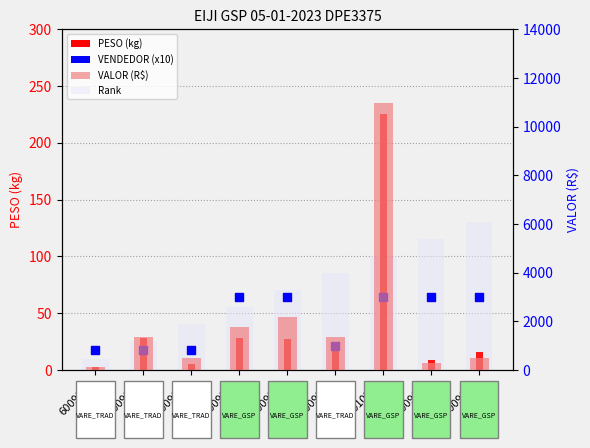

At which category is the sum across all series the highest?

6010512